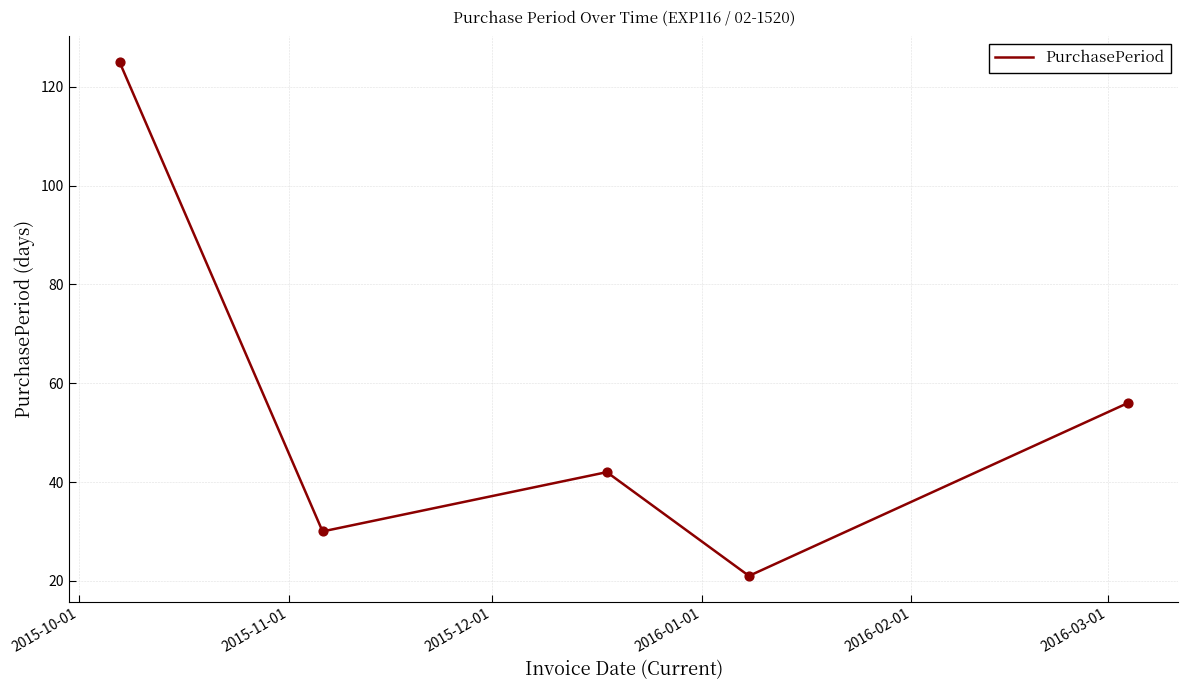

How many interior local valleys (lower than both neighbors) does the data have?

2